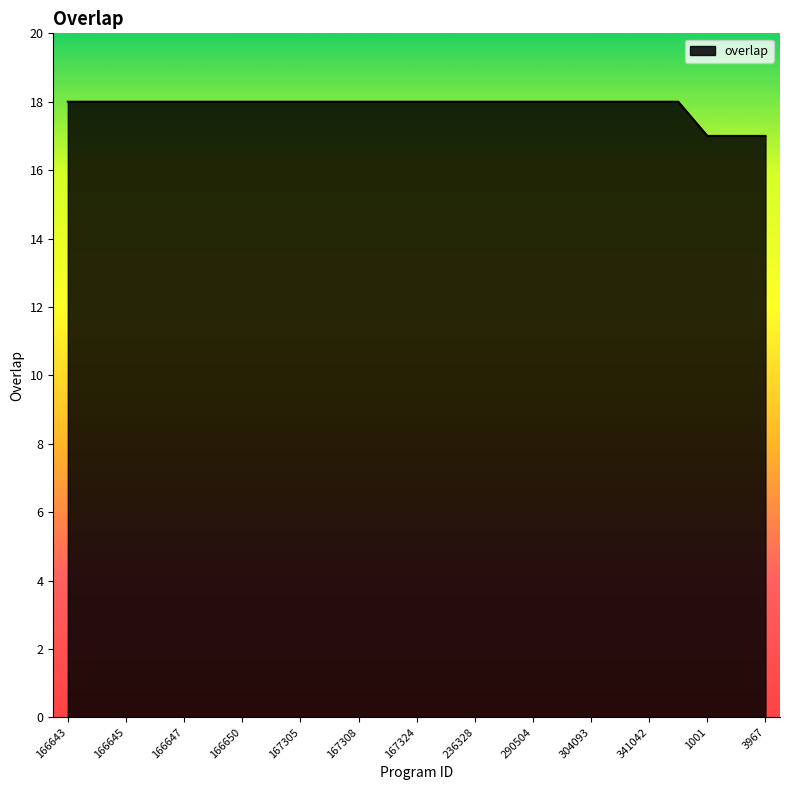

What is the greatest value displayed?

18